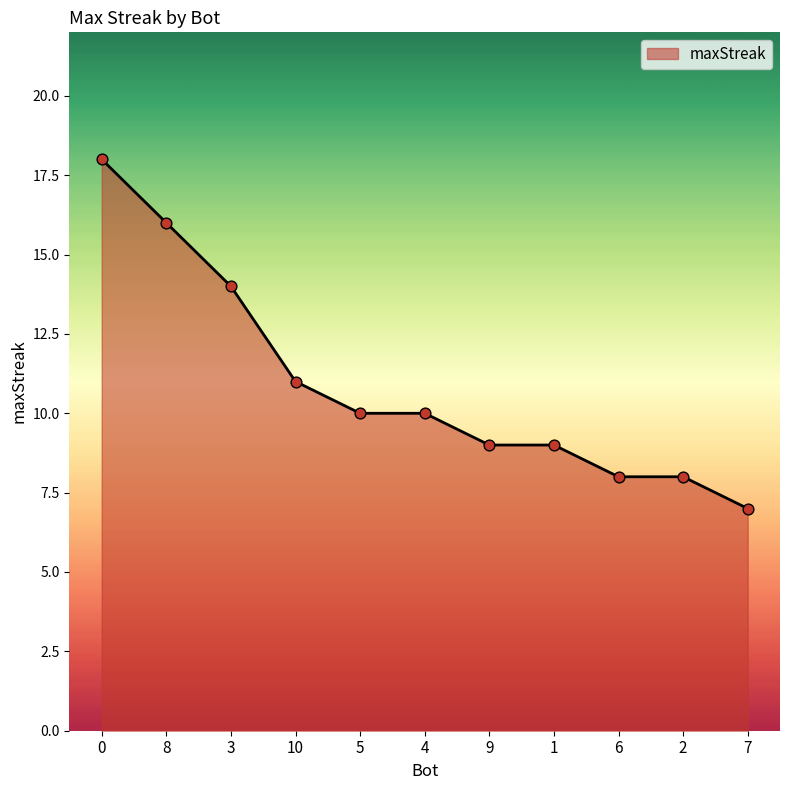

Which has a higher value, 8 or 10?

8